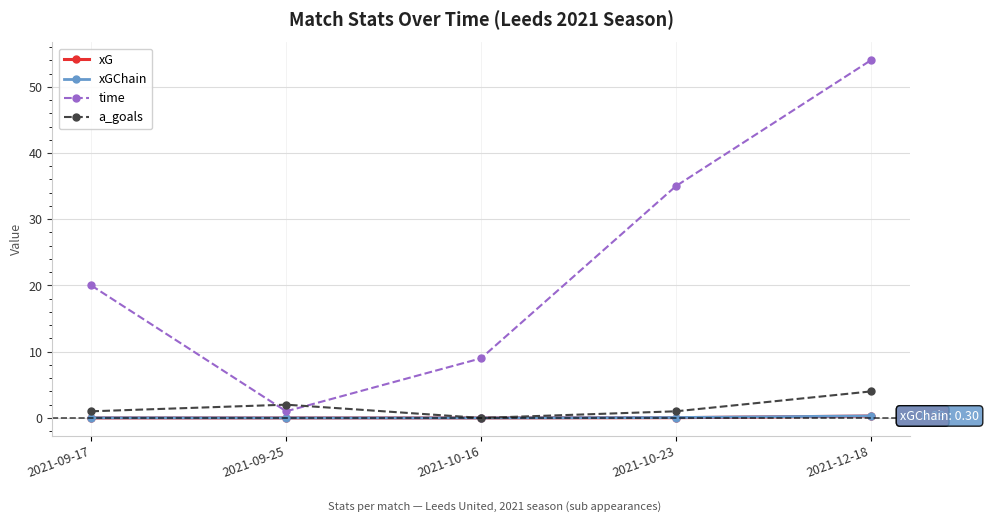

Which series changed the most between 2021-10-16 and 2021-10-23?

time